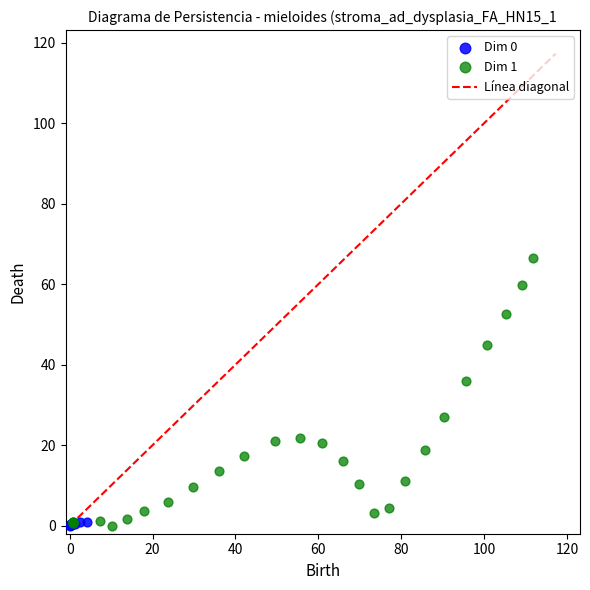

Which series has the largest Y range (max minus min)?

Dim 1